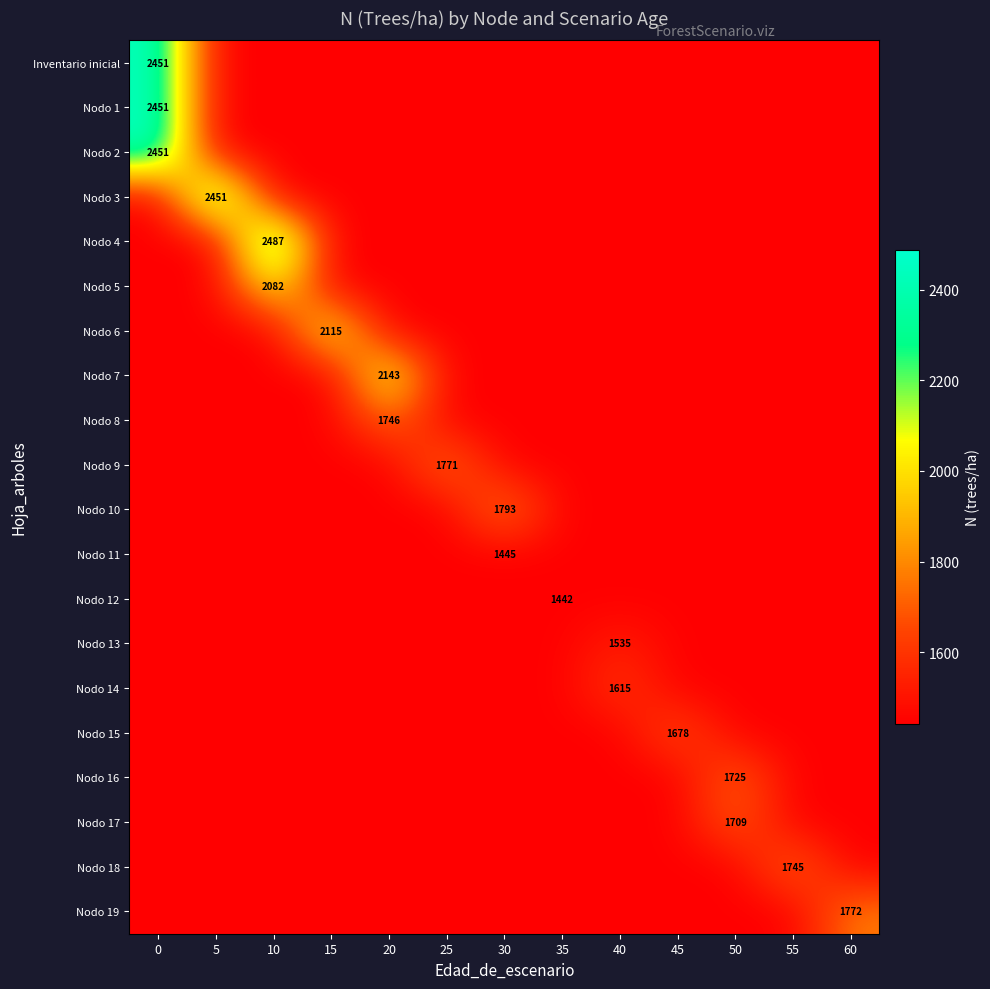

List the series in order of their peak value, highest first.

Nodo 4, Inventario inicial, Nodo 1, Nodo 2, Nodo 3, Nodo 7, Nodo 6, Nodo 5, Nodo 10, Nodo 19, Nodo 9, Nodo 8, Nodo 18, Nodo 16, Nodo 17, Nodo 15, Nodo 14, Nodo 13, Nodo 11, Nodo 12